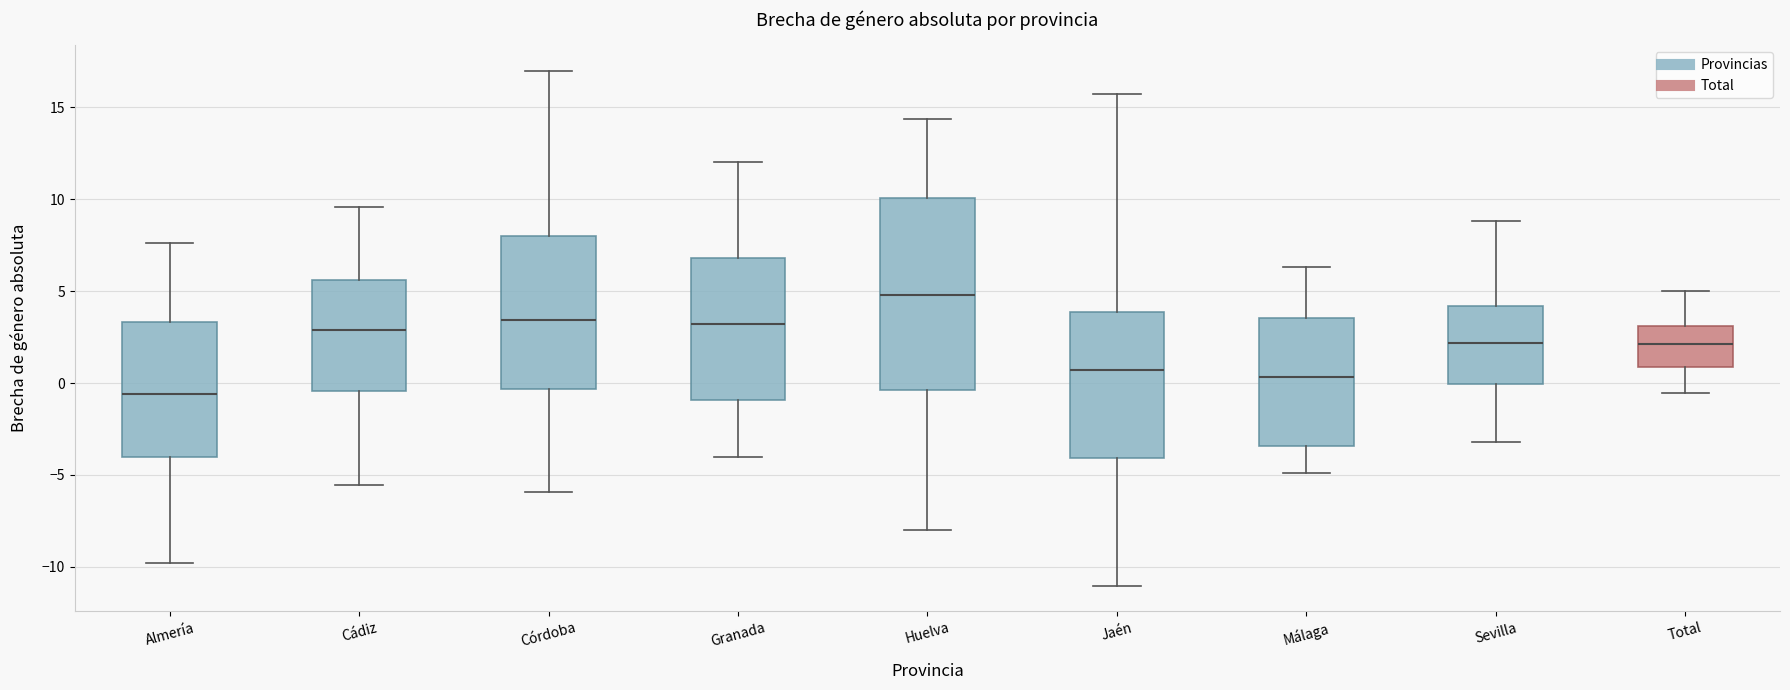

Where is the lower edge of the box for Málaga on the y-axis? The values are not printed on the chart, so give them approximately, as read against the axis.

-3.5